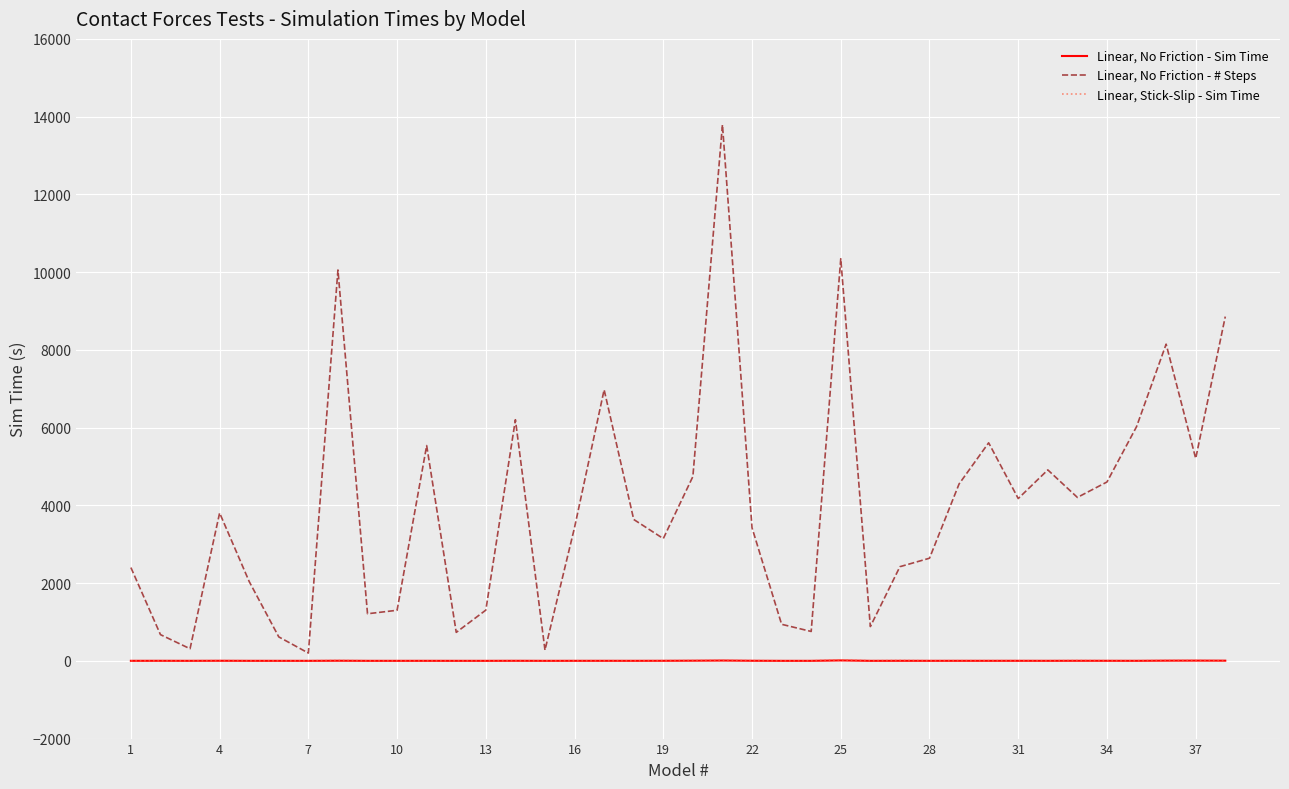

True or false: Linear, No Friction - # Steps and Linear, No Friction - Sim Time cross at least once.

False